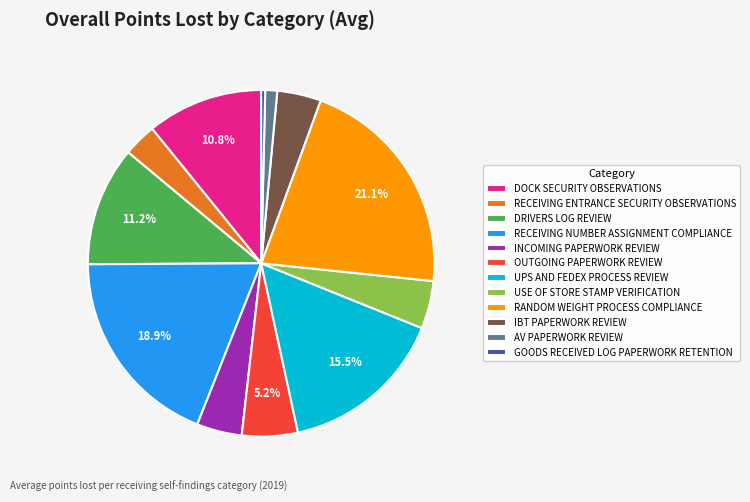

Is it true that RECEIVING NUMBER ASSIGNMENT COMPLIANCE is 19% of the pie?

True